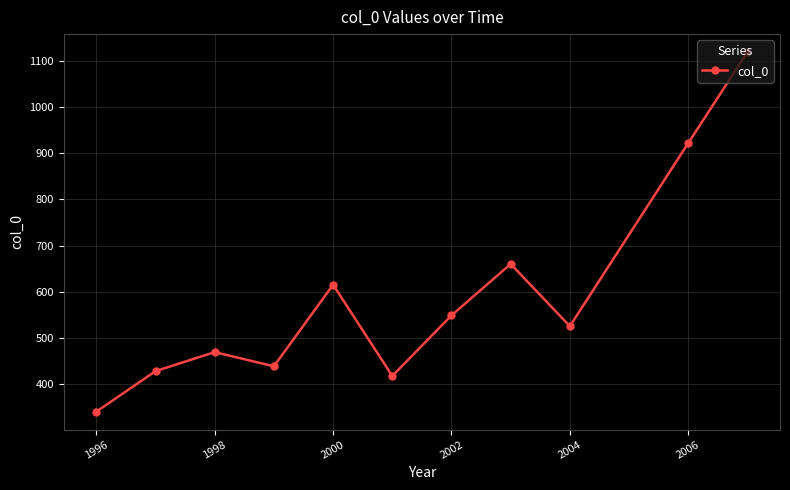

What is the value of the 10th point from the left?

922.3